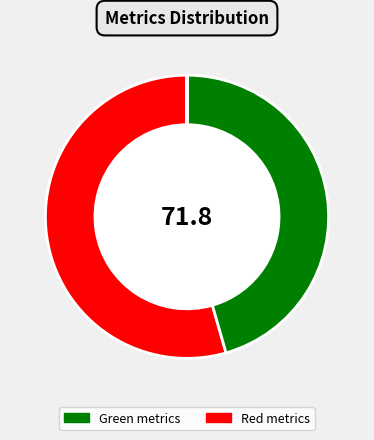

To the nearest percent, what is the difference between the largest and smallest slice percentages?

54%